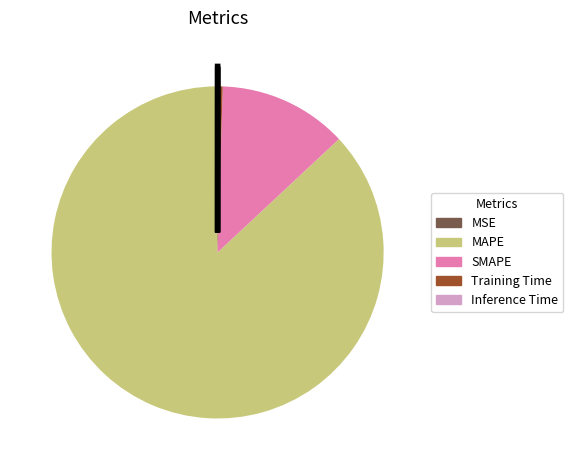

Do Training Time and SMAPE together represent more than half of the pie?

No